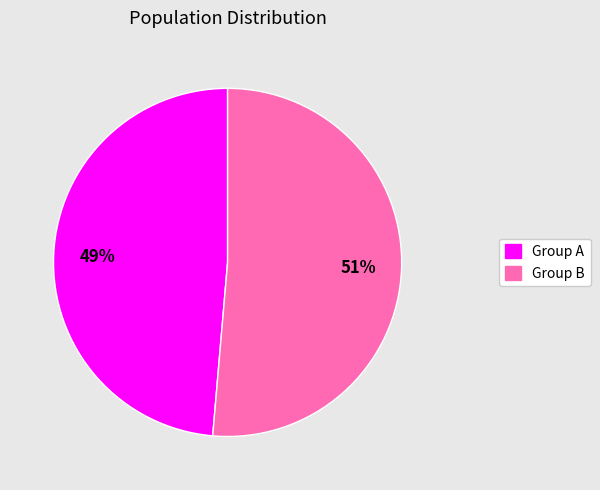

Is there a majority slice in this chart?

Yes